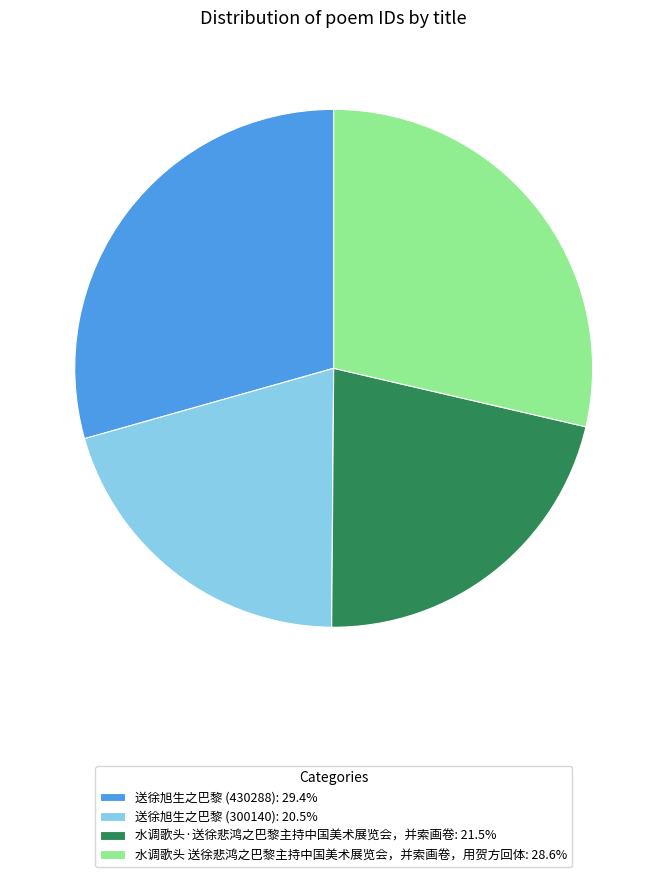

The 送徐旭生之巴黎 (430288) slice represents 37% of the pie. True or false?

False